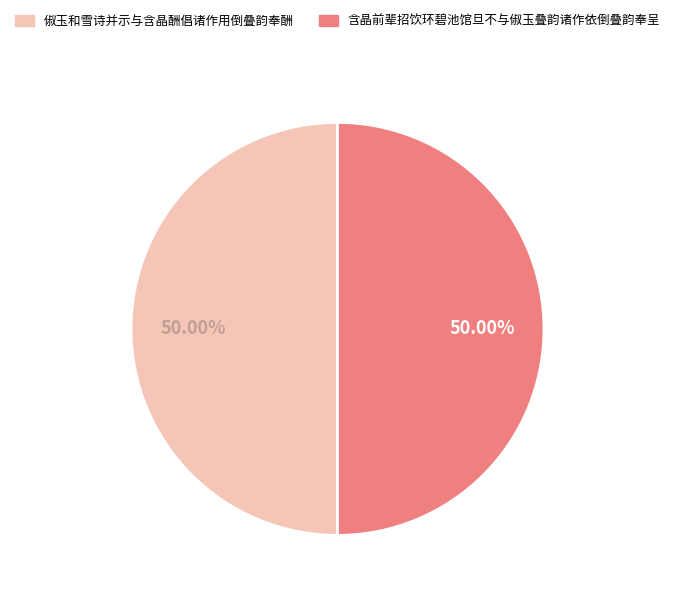

Combined, do 俶玉和雪诗并示与含晶酬倡诸作用倒叠韵奉酬 and 含晶前辈招饮环碧池馆旦不与俶玉叠韵诸作依倒叠韵奉呈 account for over 50%?

Yes